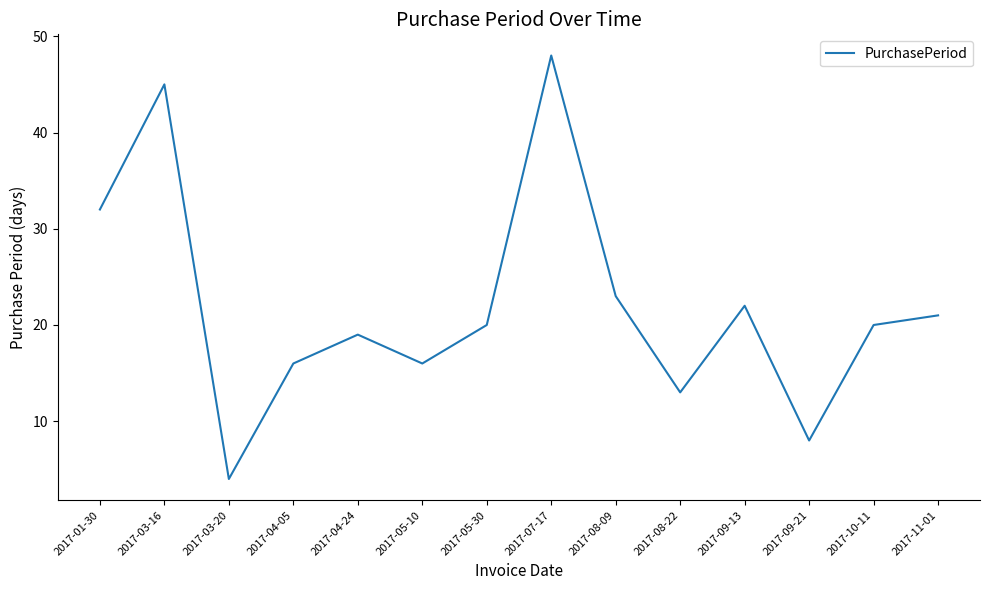

Does the chart have visible grid lines?

No